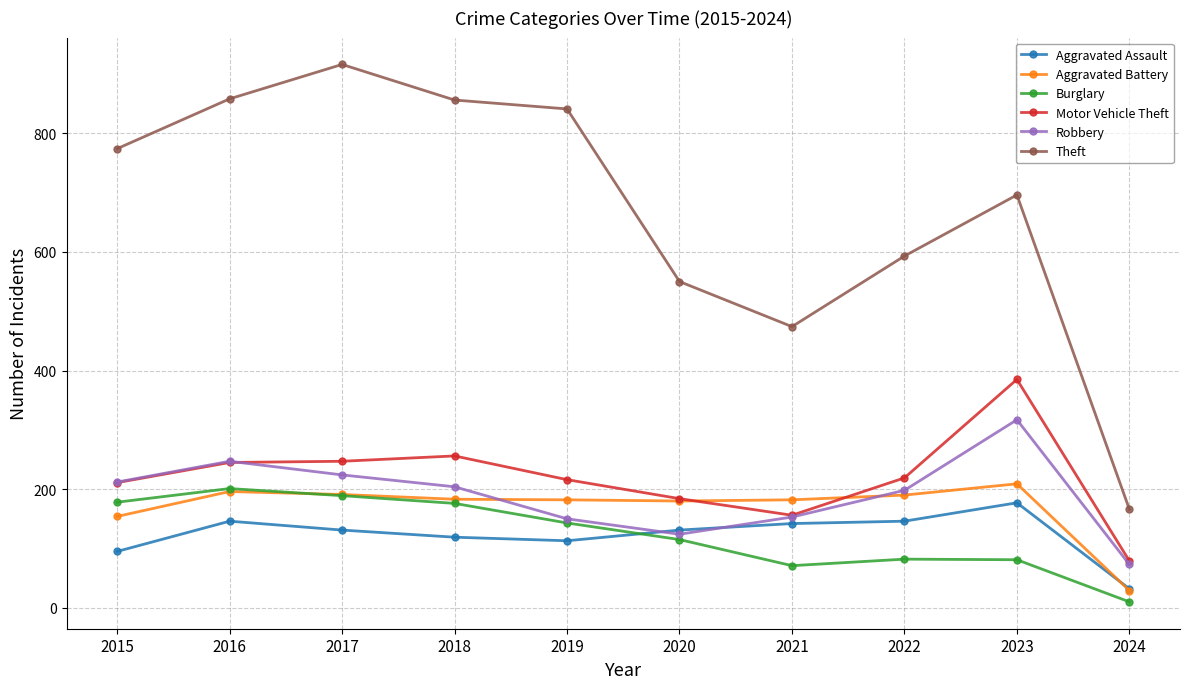

How many distinct data groups are displayed?

6